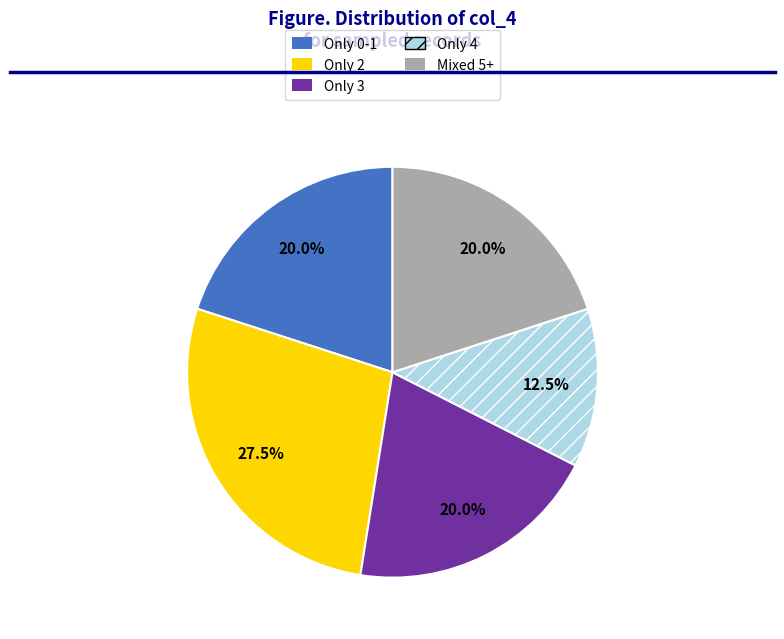

Is there any slice that represents more than half of the pie?

No